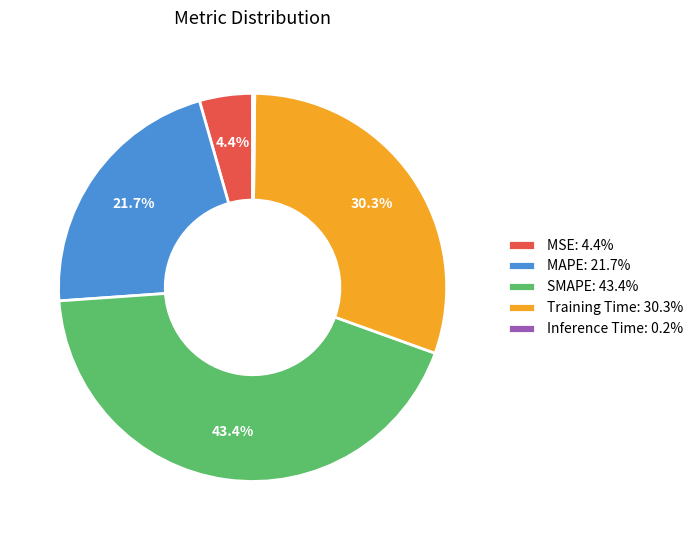

Is MAPE the majority of the pie?

No